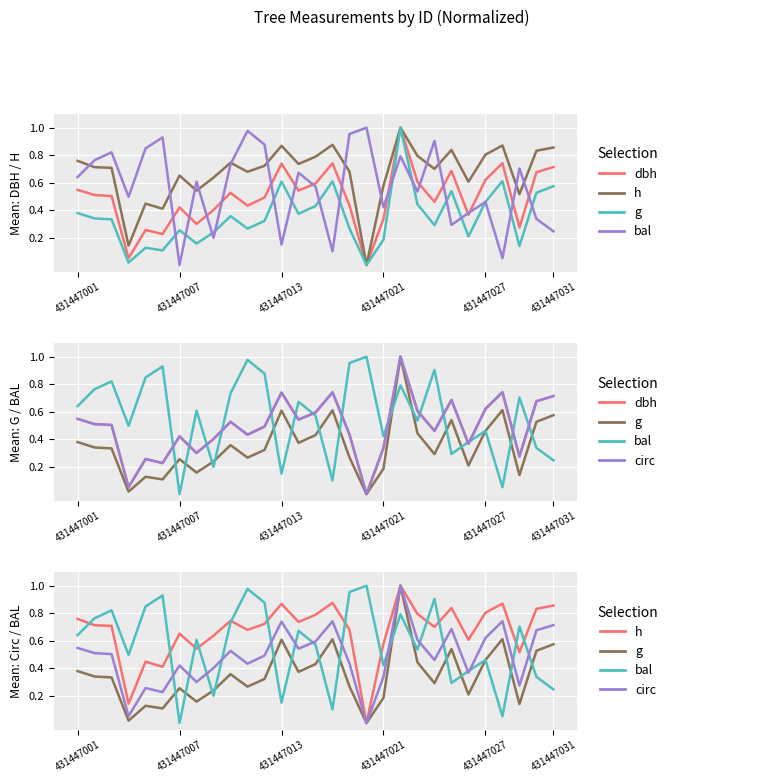

What is the difference between the maximum and second lowest values in the g series?

1.0